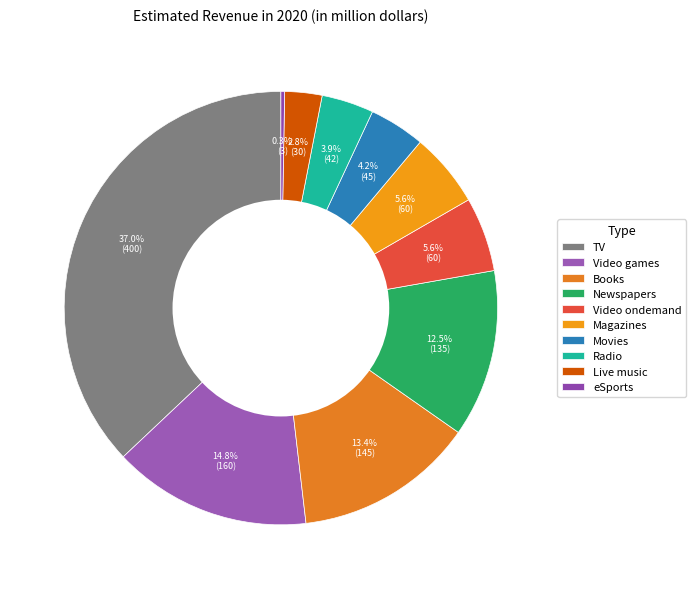

What is the change in value from Movies to Radio?

-3